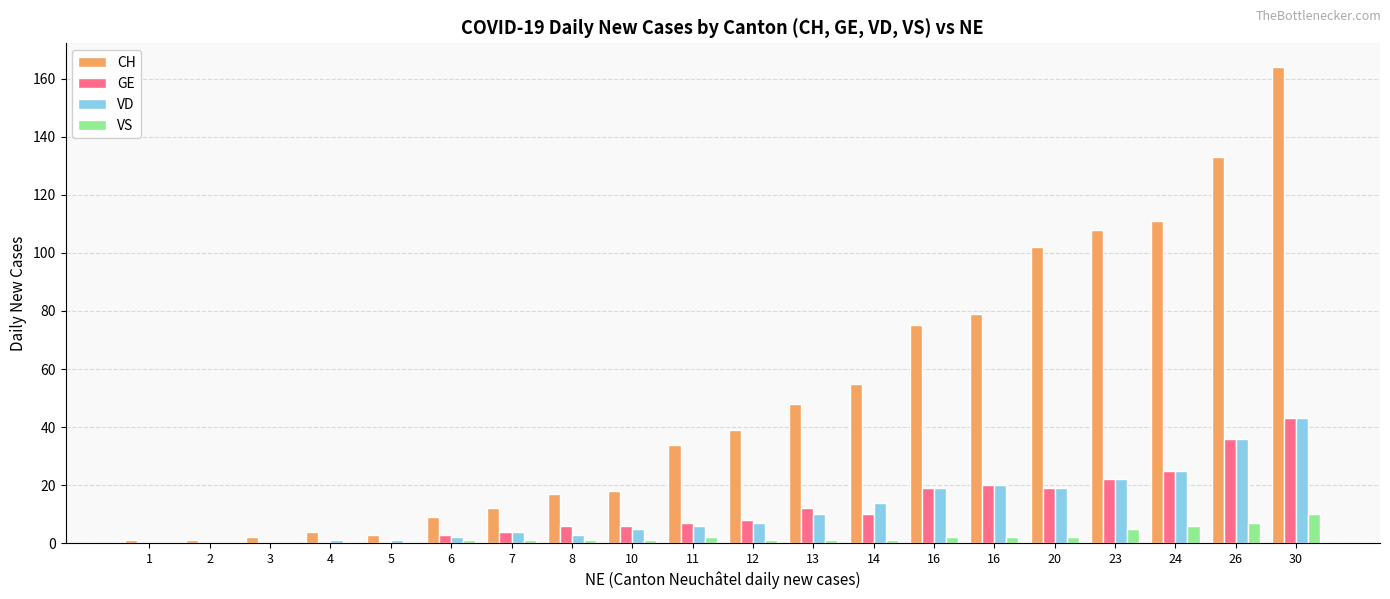

The value of VD at 6 is 1. True or false?

False